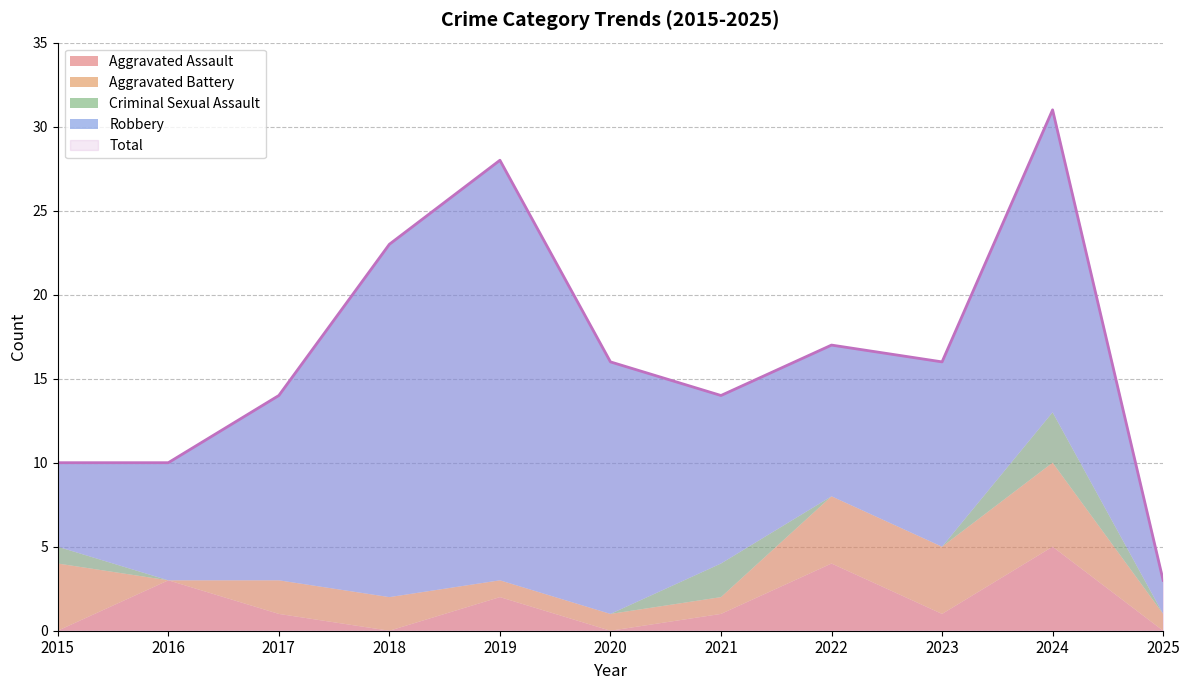

Reading right to left, extract all data points from this chart.

Aggravated Assault: 2025=0	2024=5	2023=1	2022=4	2021=1	2020=0	2019=2	2018=0	2017=1	2016=3	2015=0
Aggravated Battery: 2025=1	2024=5	2023=4	2022=4	2021=1	2020=1	2019=1	2018=2	2017=2	2016=0	2015=4
Criminal Sexual Assault: 2025=0	2024=3	2023=0	2022=0	2021=2	2020=0	2019=0	2018=0	2017=0	2016=0	2015=1
Robbery: 2025=2	2024=18	2023=11	2022=9	2021=10	2020=15	2019=25	2018=21	2017=11	2016=7	2015=5
Total: 2025=3	2024=31	2023=16	2022=17	2021=14	2020=16	2019=28	2018=23	2017=14	2016=10	2015=10